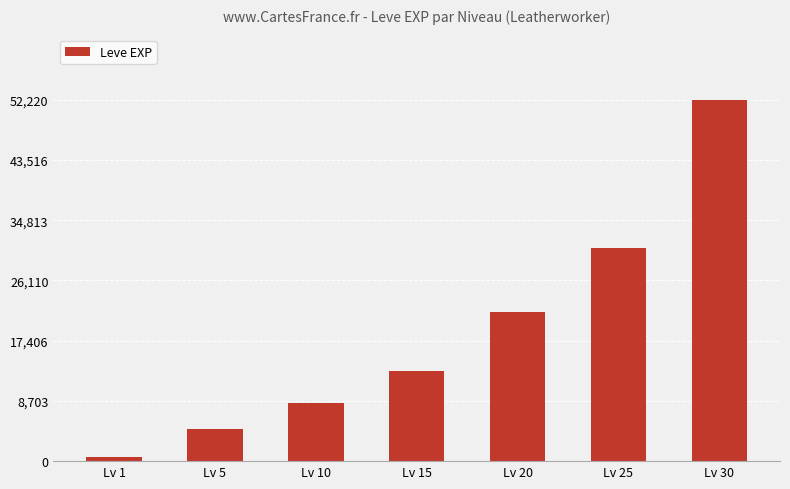

List the labels in order of value, smallest first.

Lv 1, Lv 5, Lv 10, Lv 15, Lv 20, Lv 25, Lv 30